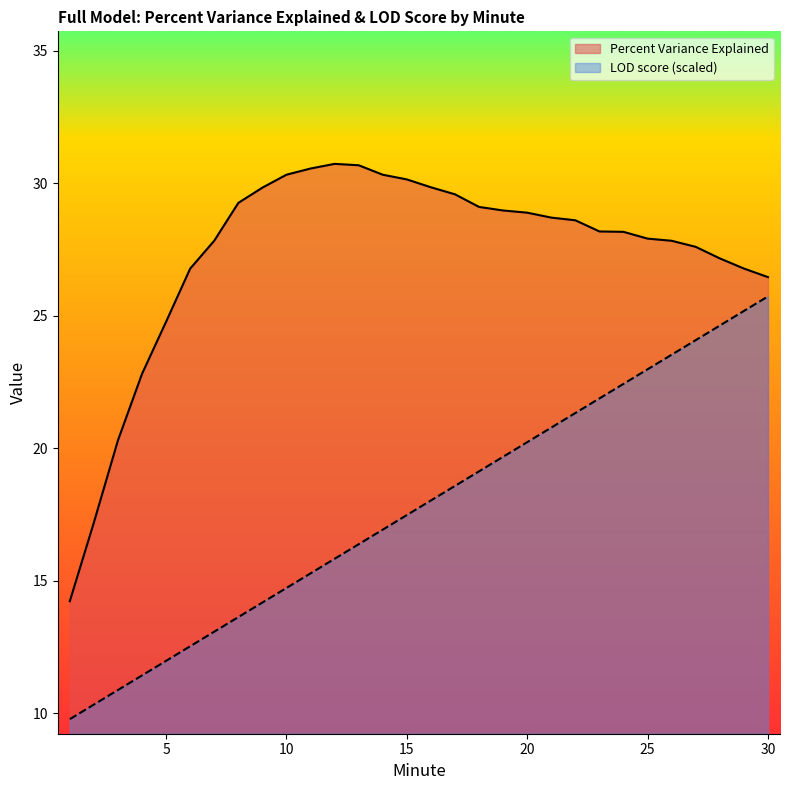

Between 2 and 5, which is larger?

5